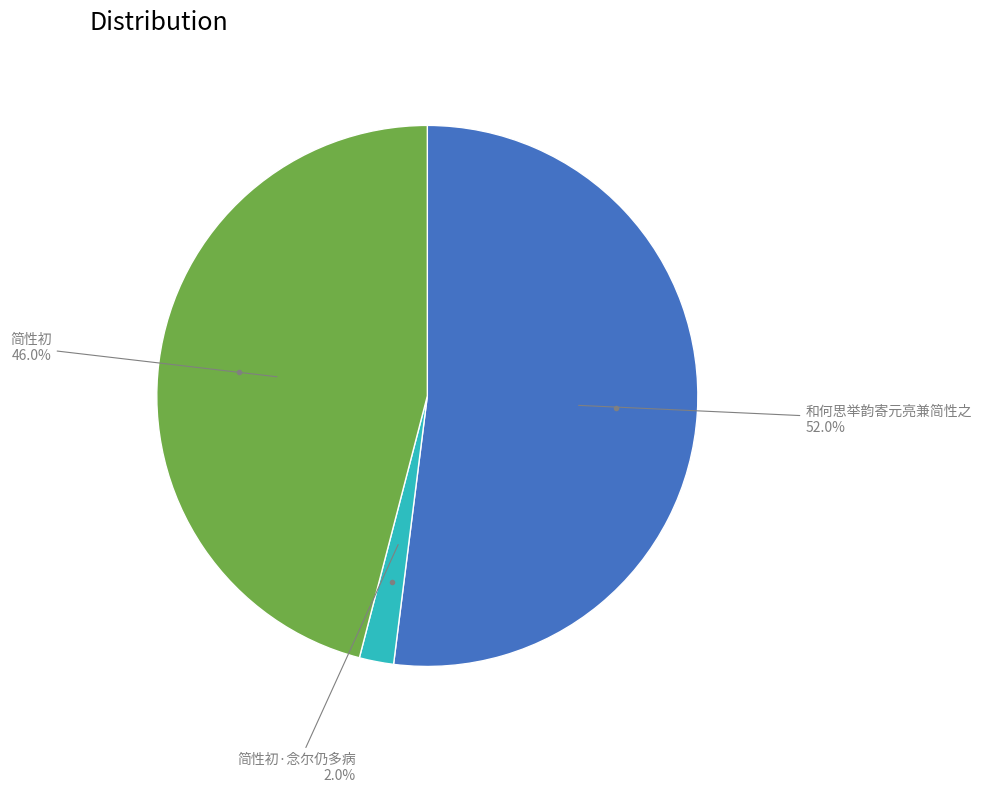

Does any single category account for the majority?

Yes